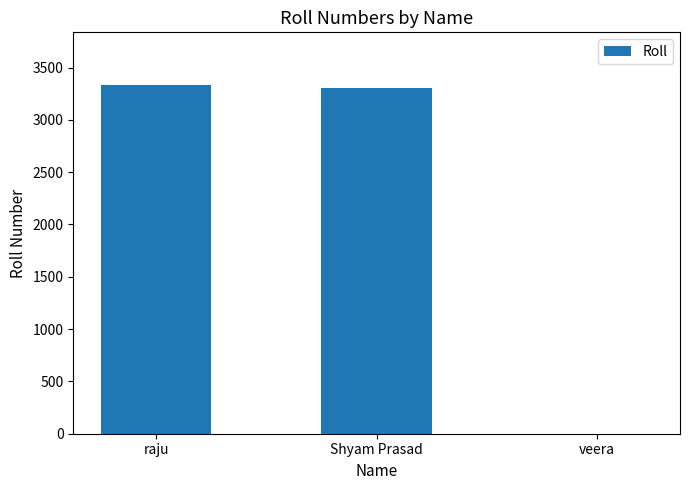

What is the sum of all values?

6643